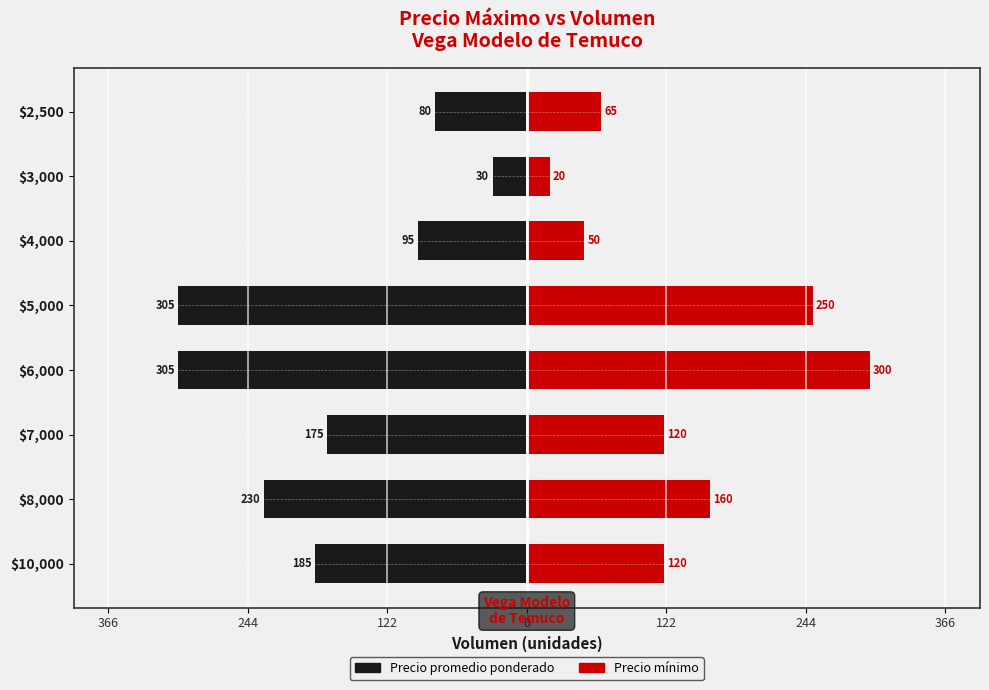

What are all the series names shown in the legend?

Precio promedio ponderado, Precio minimo